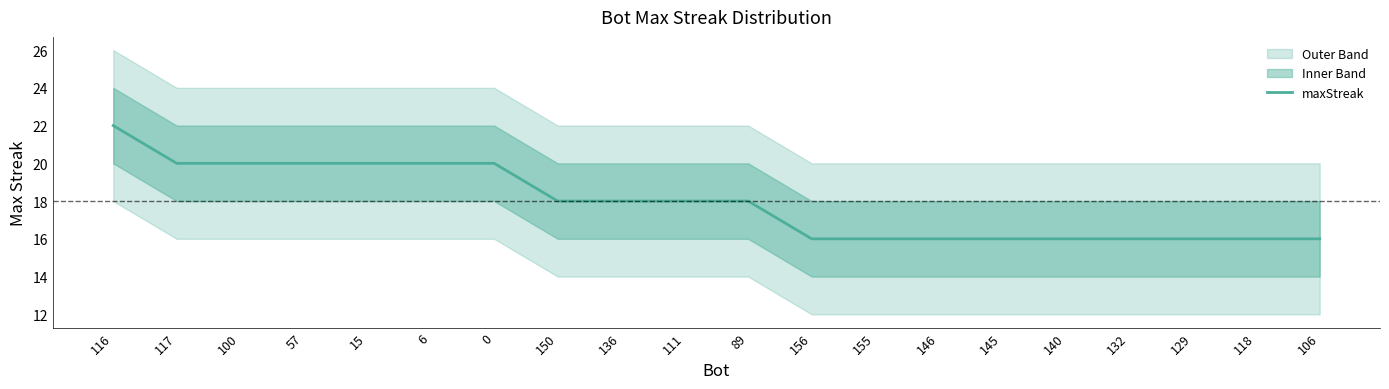

Which has a higher value, 100 or 129?

100